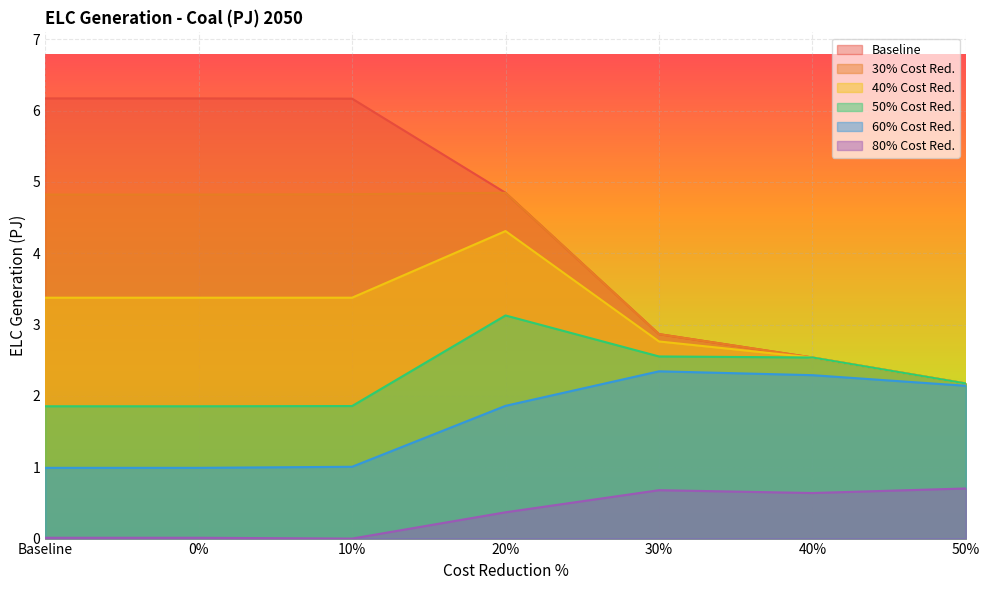

At which category is the sum across all series the highest?

20%